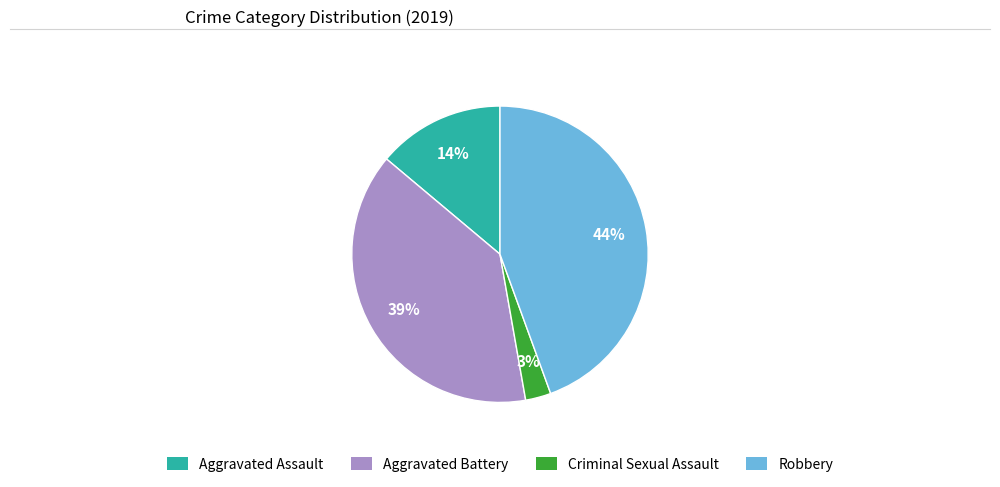

Is Criminal Sexual Assault the majority of the pie?

No